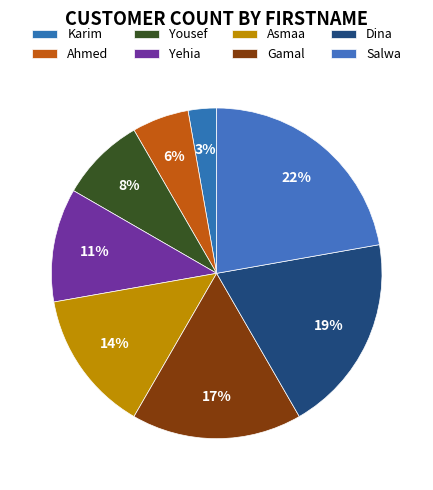

Rank the categories by value from highest to lowest.

Salwa, Dina, Gamal, Asmaa, Yehia, Yousef, Ahmed, Karim